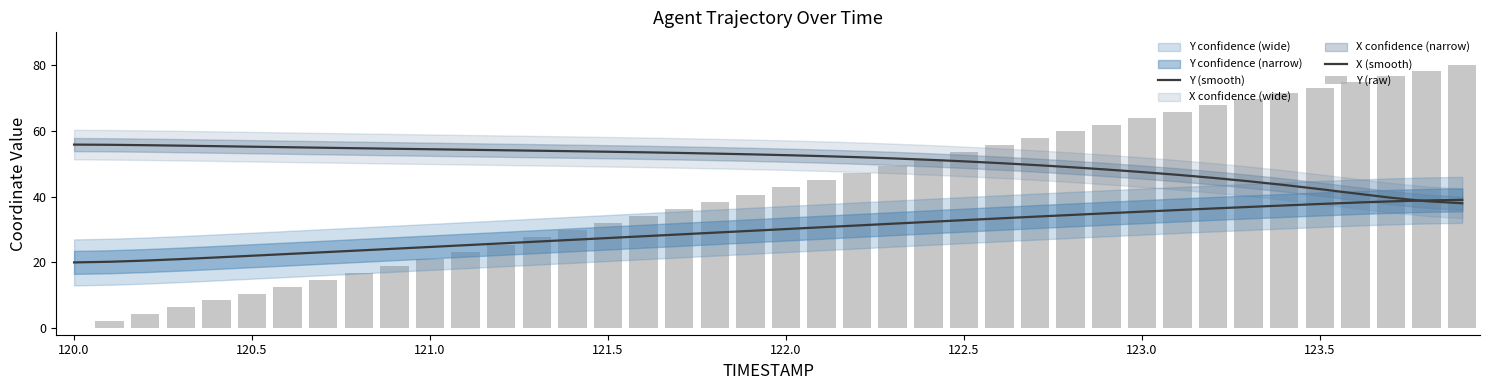

Reading left to right, transcribe all the data shown in this chart.

Y (smooth): 20.0	20.2	20.6	21.0	21.5	22.0	22.6	23.1	23.6	24.2	24.7	25.2	25.8	26.3	26.9	27.4	28.0	28.5	29.1	29.6	30.1	30.7	31.2	31.8	32.3	32.9	33.4	33.9	34.4	34.9	35.4	35.9	36.4	36.9	37.3	37.8	38.2	38.6	38.9	39.0
X (smooth): 55.8	55.8	55.7	55.5	55.4	55.2	55.0	54.9	54.7	54.6	54.4	54.3	54.1	54.0	53.8	53.7	53.5	53.3	53.1	52.9	52.6	52.3	52.0	51.6	51.2	50.7	50.2	49.6	49.0	48.3	47.5	46.6	45.7	44.7	43.6	42.3	41.0	39.7	38.6	38.0
Y (raw): 0.0	2.1	4.3	6.3	8.4	10.5	12.6	14.7	16.9	19.0	21.1	23.3	25.4	27.6	29.8	32.0	34.1	36.3	38.5	40.6	42.8	44.9	47.1	49.3	51.5	53.6	55.8	57.8	59.9	61.9	63.9	65.9	67.8	69.6	71.4	73.2	75.0	76.7	78.4	80.0